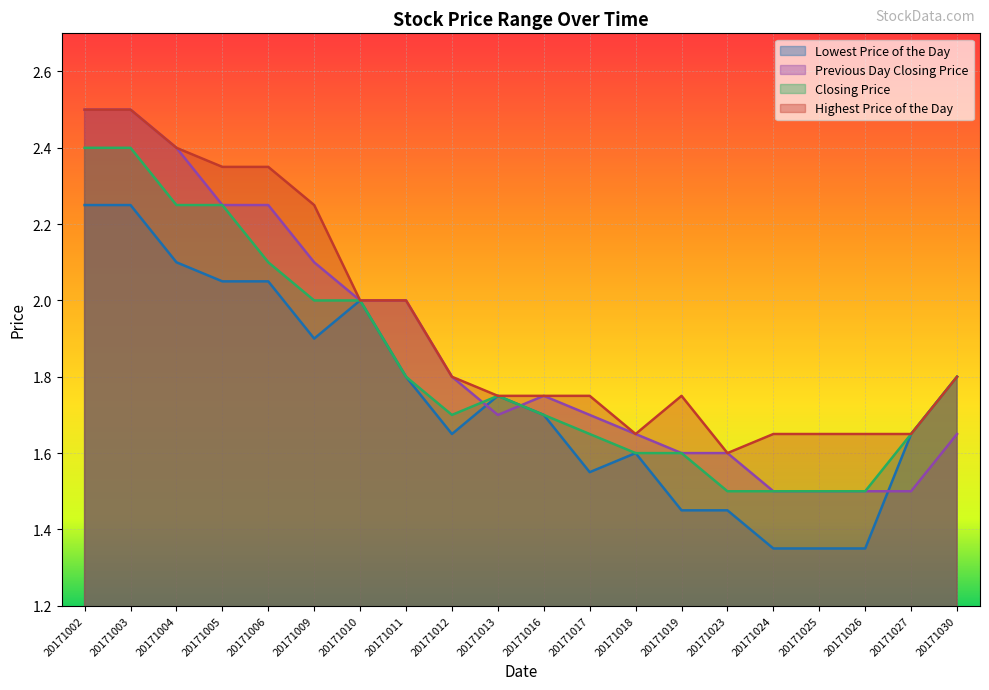

Which series has the largest range (max minus min)?

Previous Day Closing Price